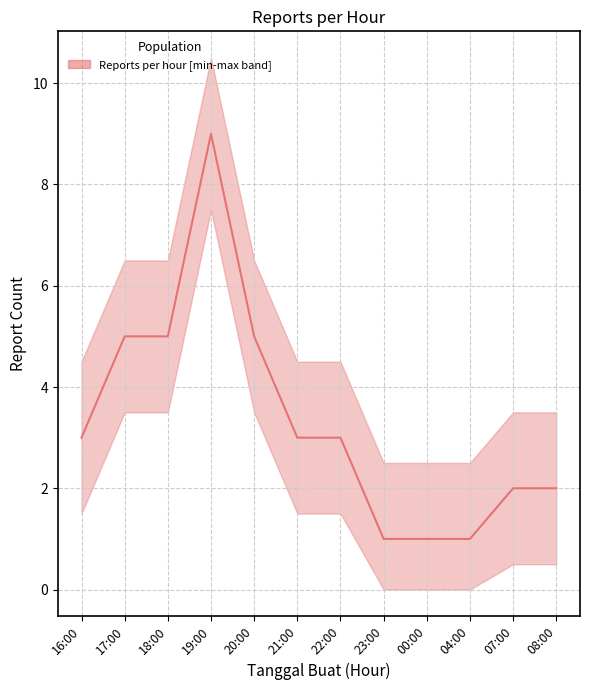

What is the difference between the second highest and second lowest values?

4